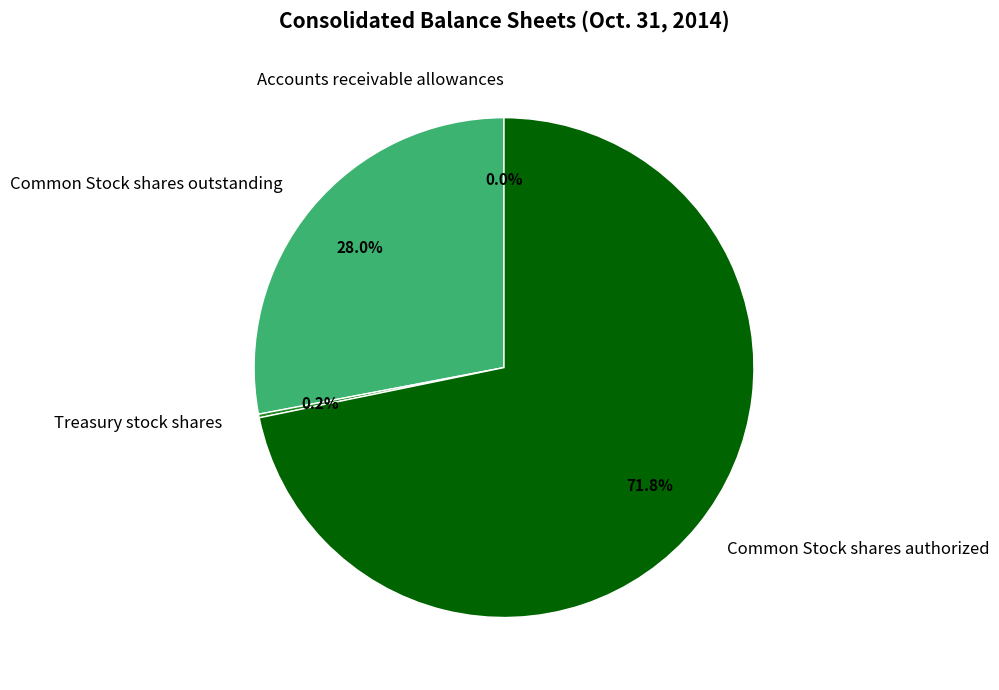

Which category has the biggest portion of the pie?

Common Stock shares authorized